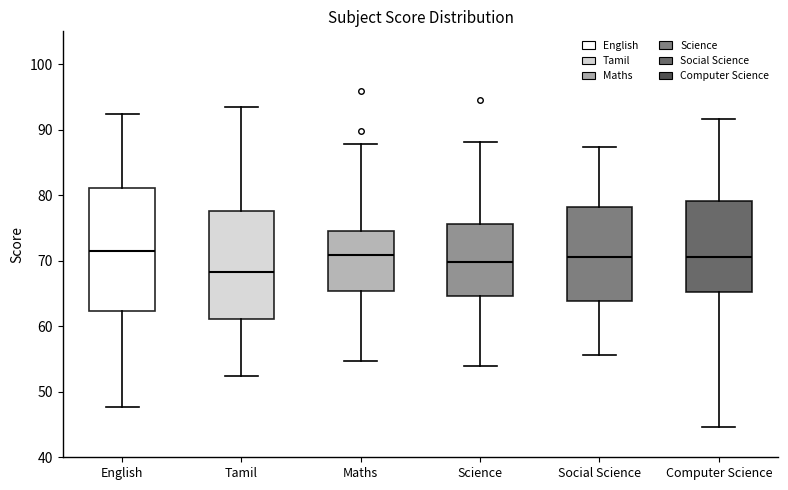

Where is the upper edge of the box for Maths on the y-axis? The values are not printed on the chart, so give them approximately, as read against the axis.

75